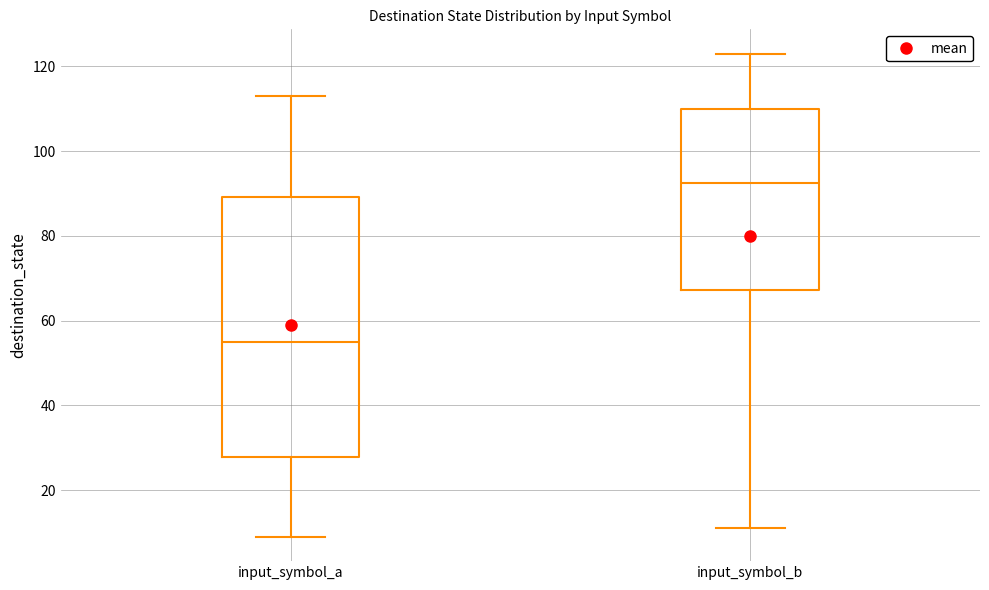

Reading left to right, read every box against the y-axis: the position of its median line, the range the box covers, and the ends of its whiskers. The values are not printed on the chart, so give them approximately, as read against the axis.

input_symbol_a: median 56, box 28 to 90, whiskers 10 to 114
input_symbol_b: median 92, box 68 to 110, whiskers 12 to 124